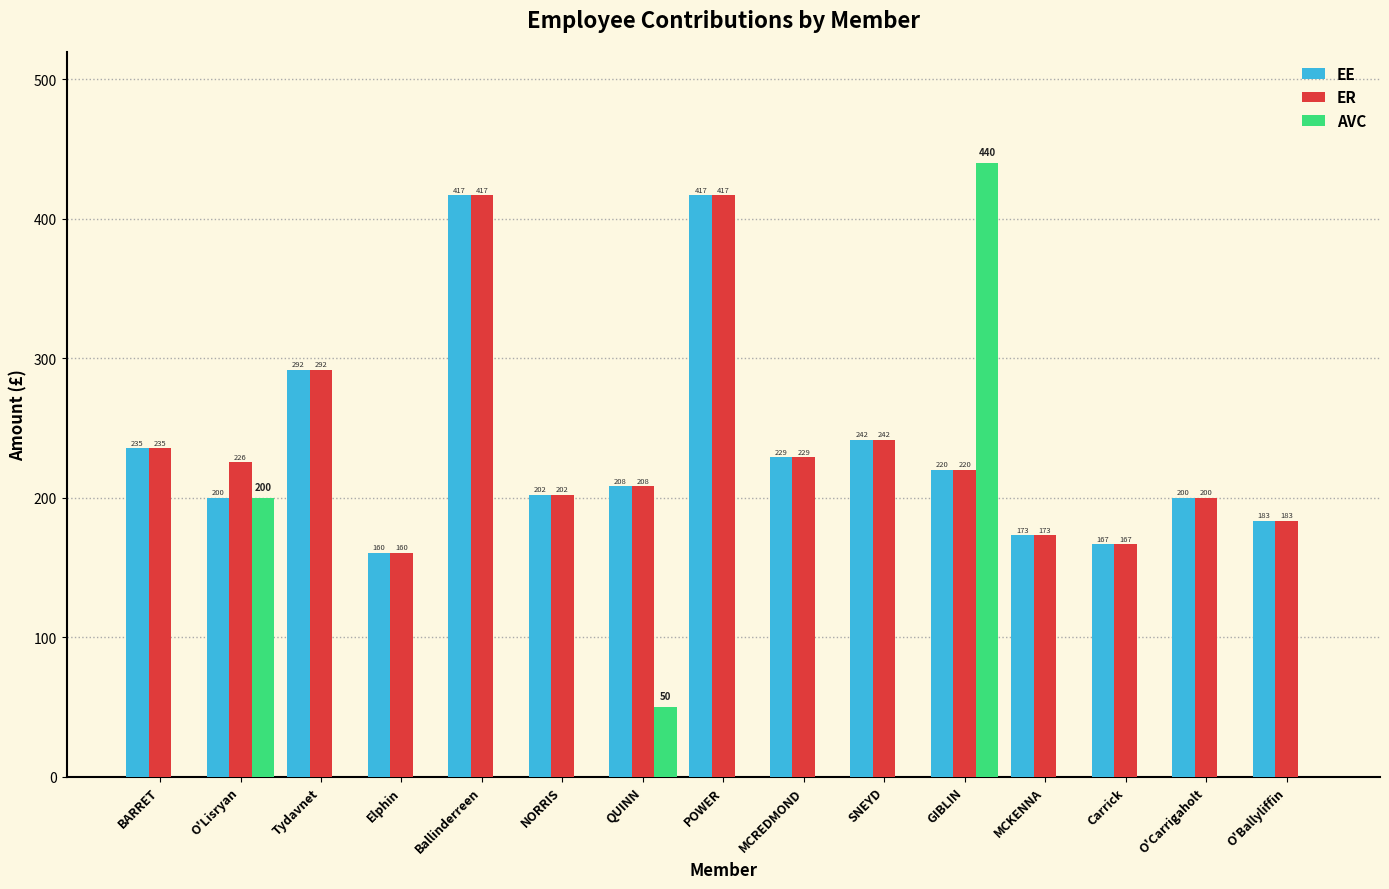

What are all the series names shown in the legend?

EE, ER, AVC